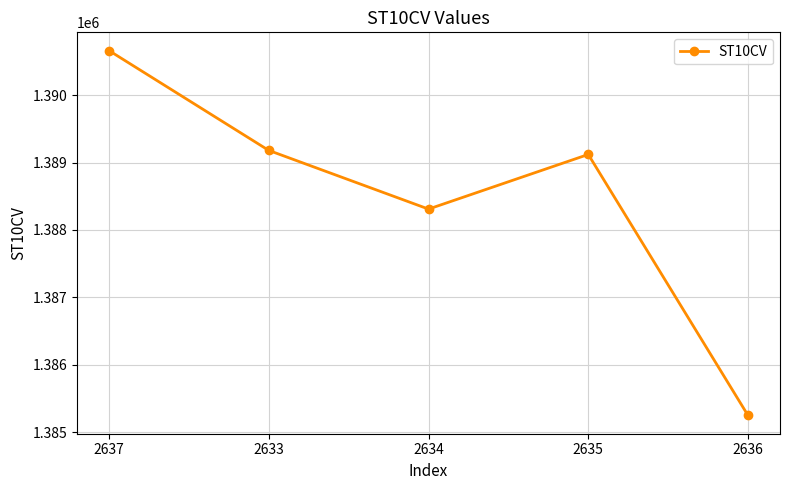

Where does the data first go above 1389120?

2637